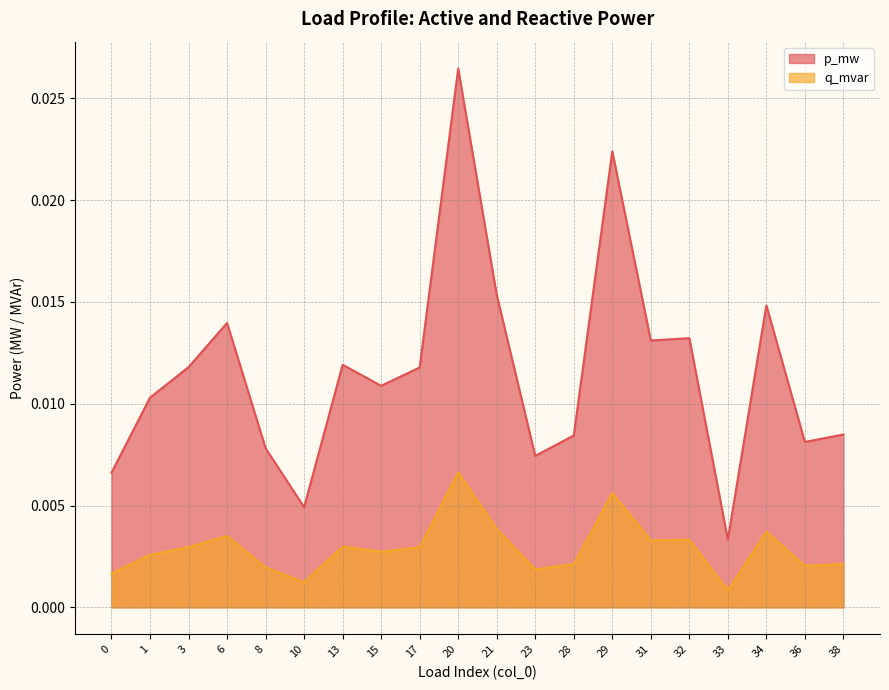

At how many categories does at least one series exceed 0?

20